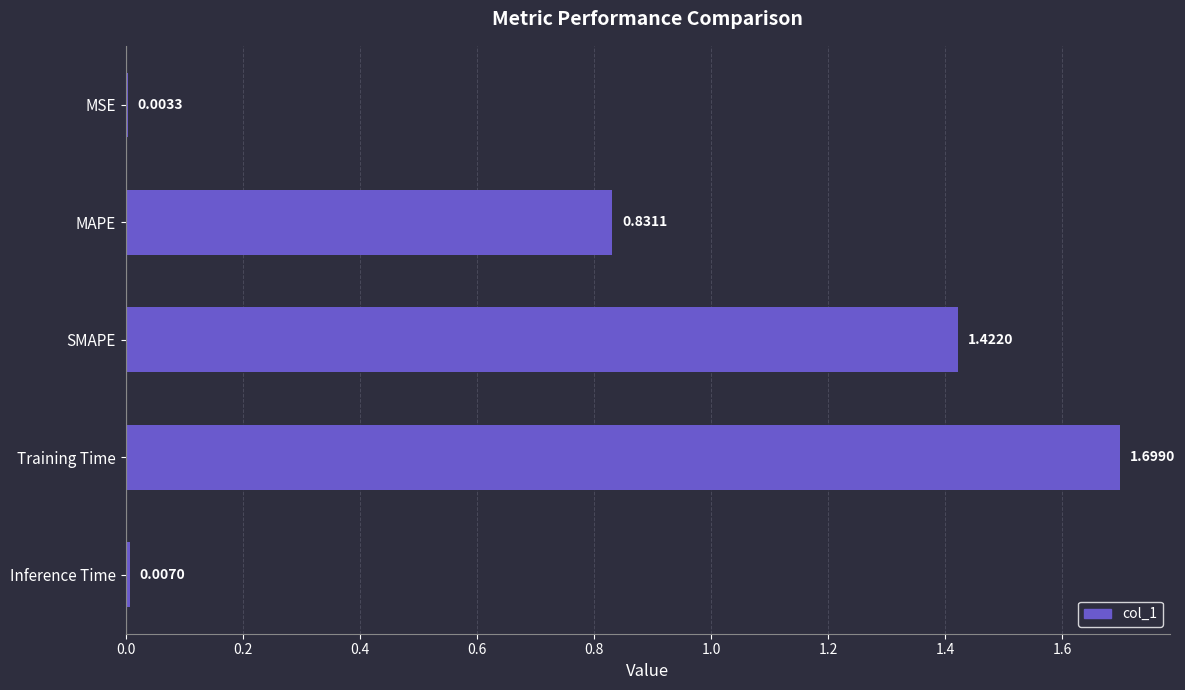

Which label corresponds to the largest value in the chart?

Training Time